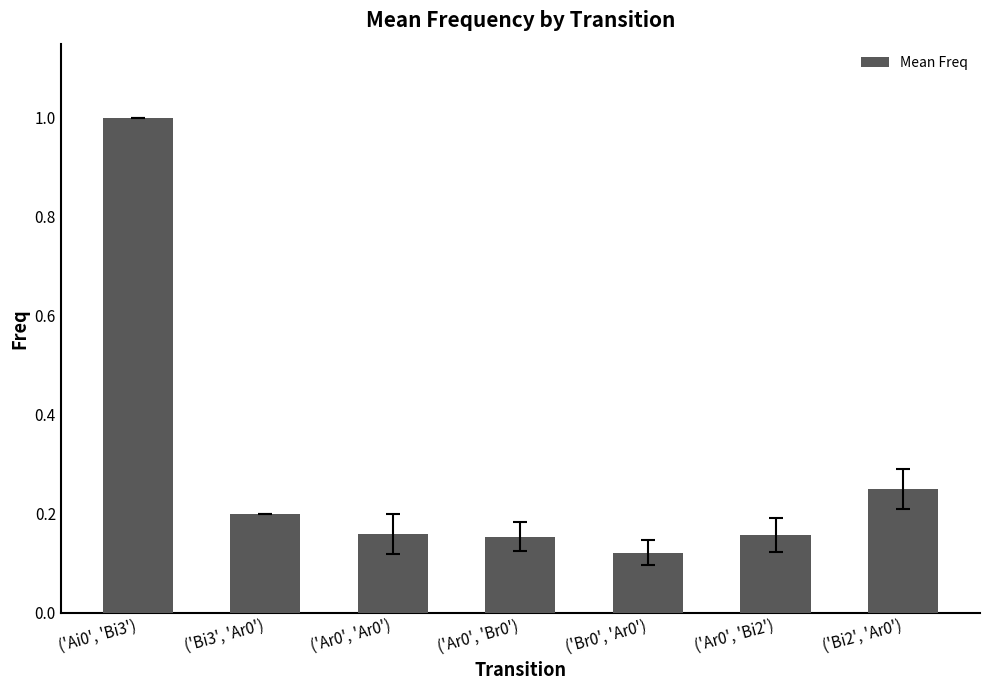

The value at ('Ai0', 'Bi3') is 1.0. True or false?

True